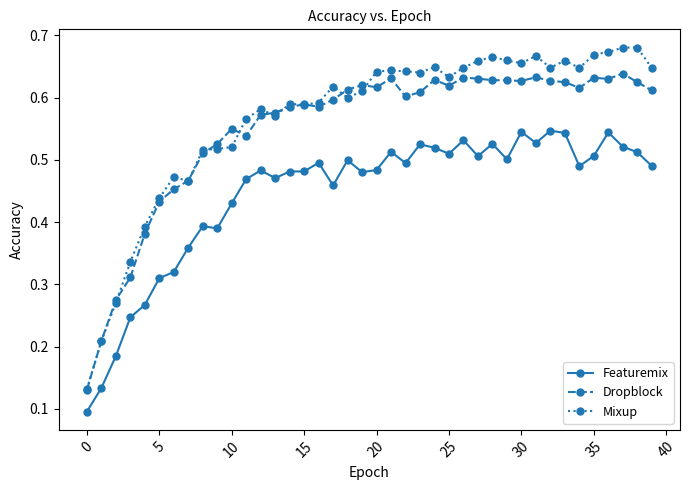

In Dropblock, how many points are higher than both neighbors (excluding endpoints)?

9